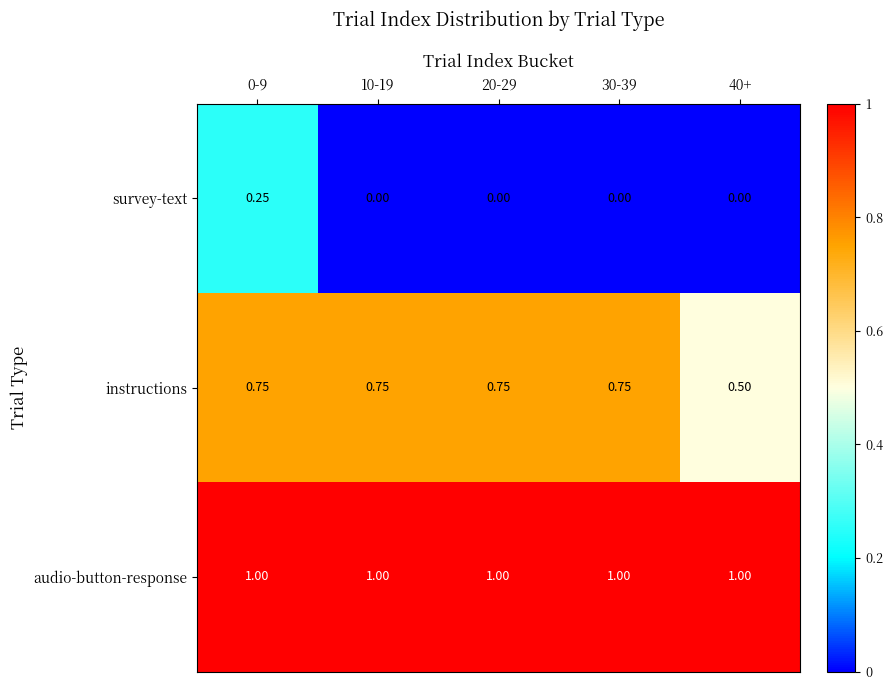

Which series changed the most between 20-29 and 40+?

instructions